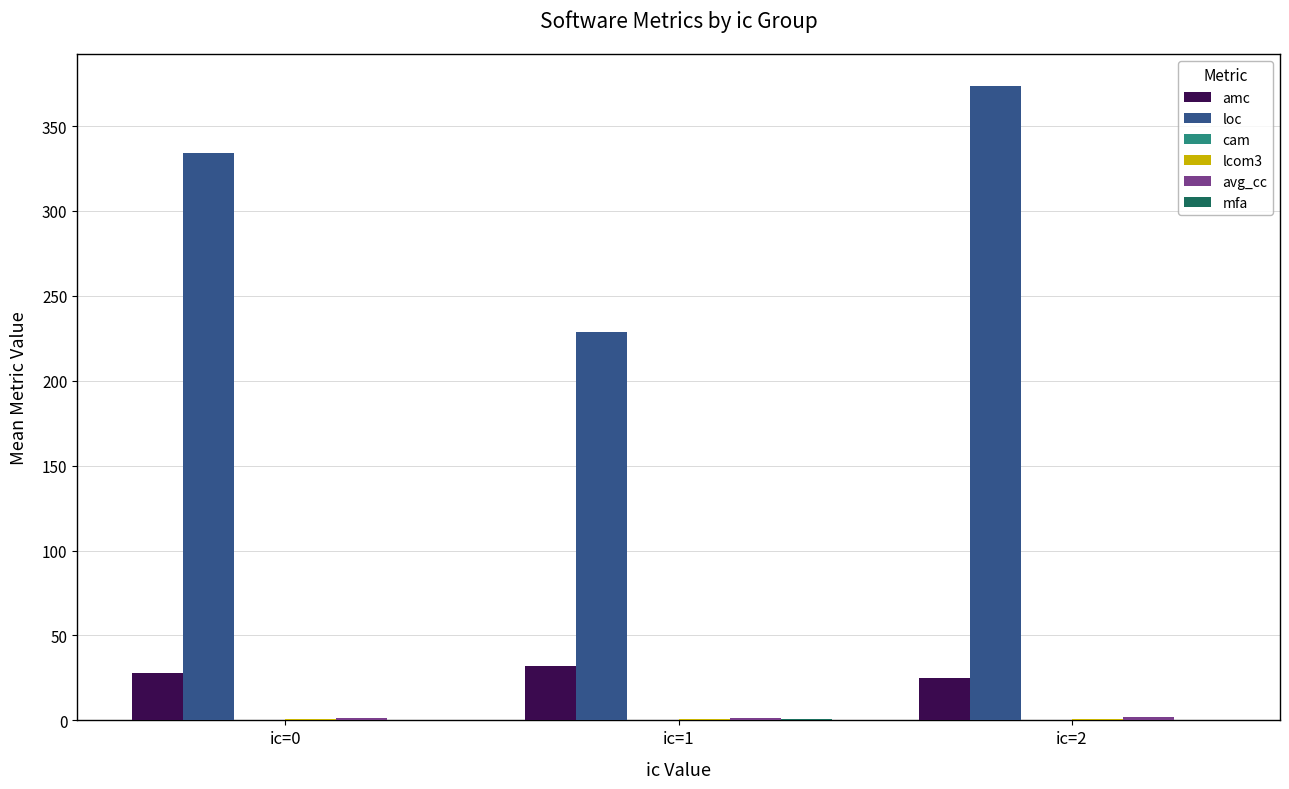

Is the value of loc at ic=2 greater than the value of amc at ic=2?

Yes